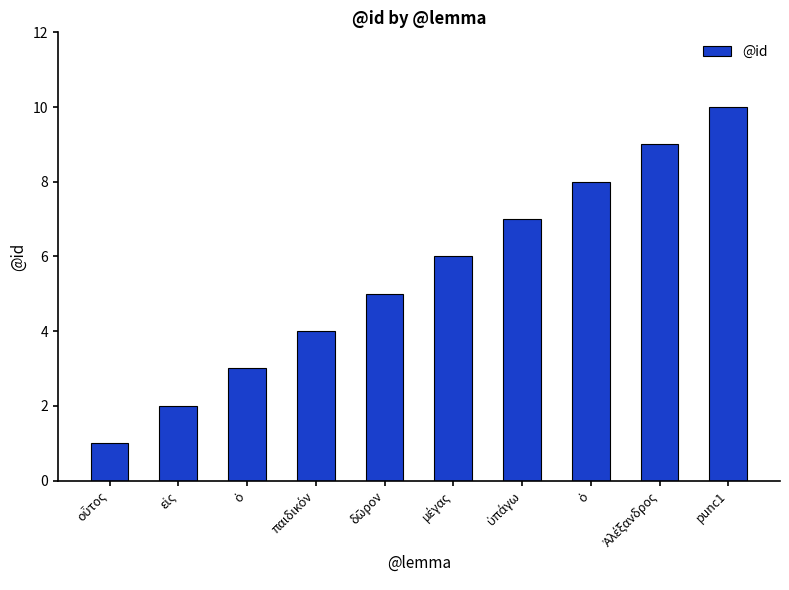

Which label corresponds to the largest value in the chart?

punc1